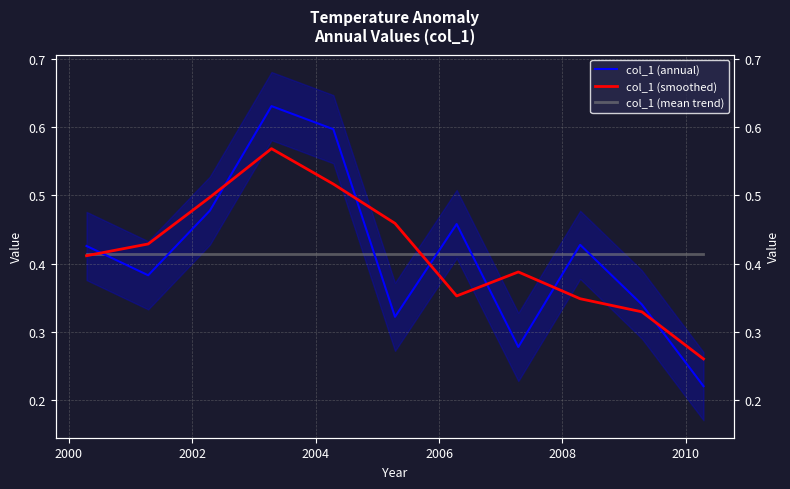

In col_1 (smoothed), how many points are higher than both neighbors (excluding endpoints)?

2